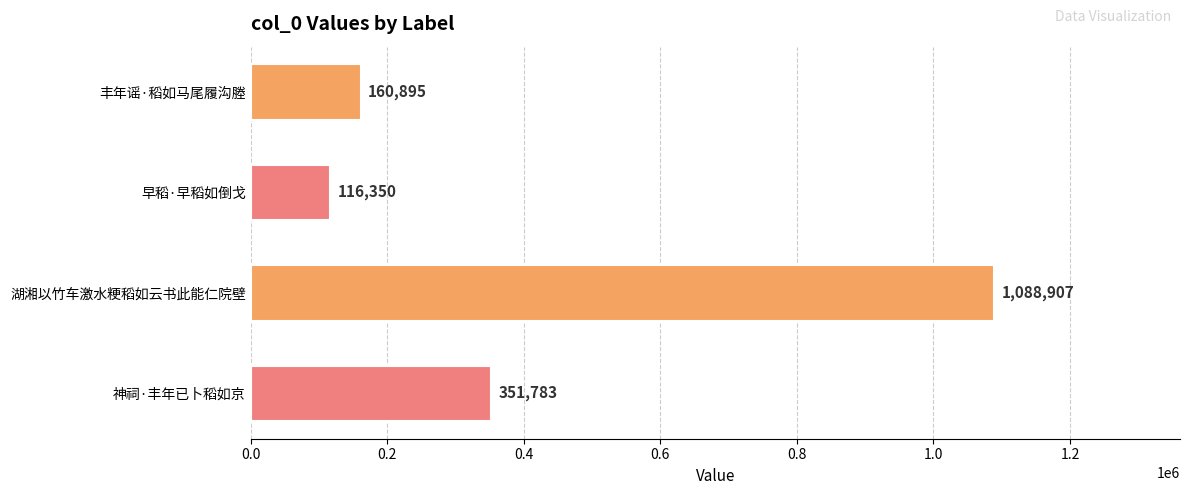

What is the average value?

429484